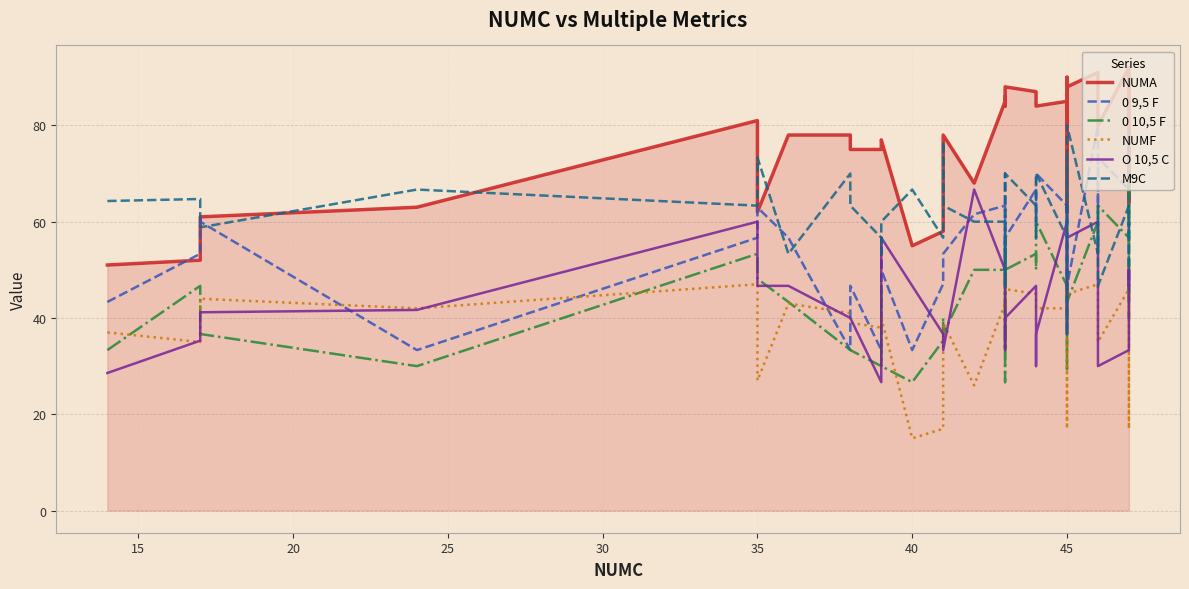

Is the value of 0 10,5 F at 15 greater than the value of NUMF at 35?

Yes